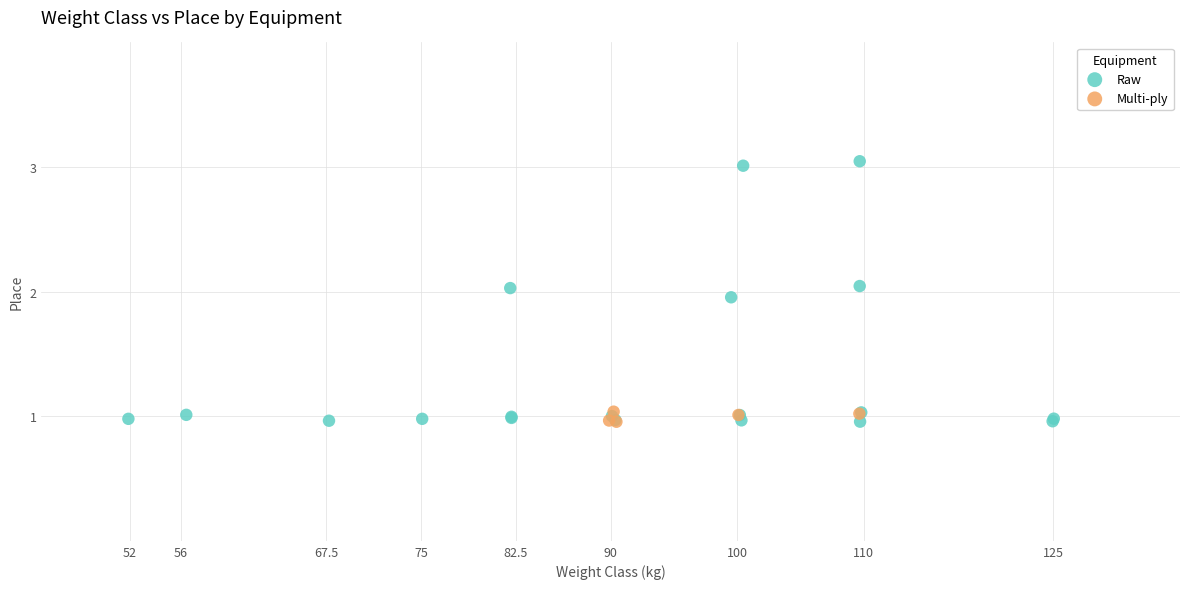

Which series has the largest Y range (max minus min)?

Raw